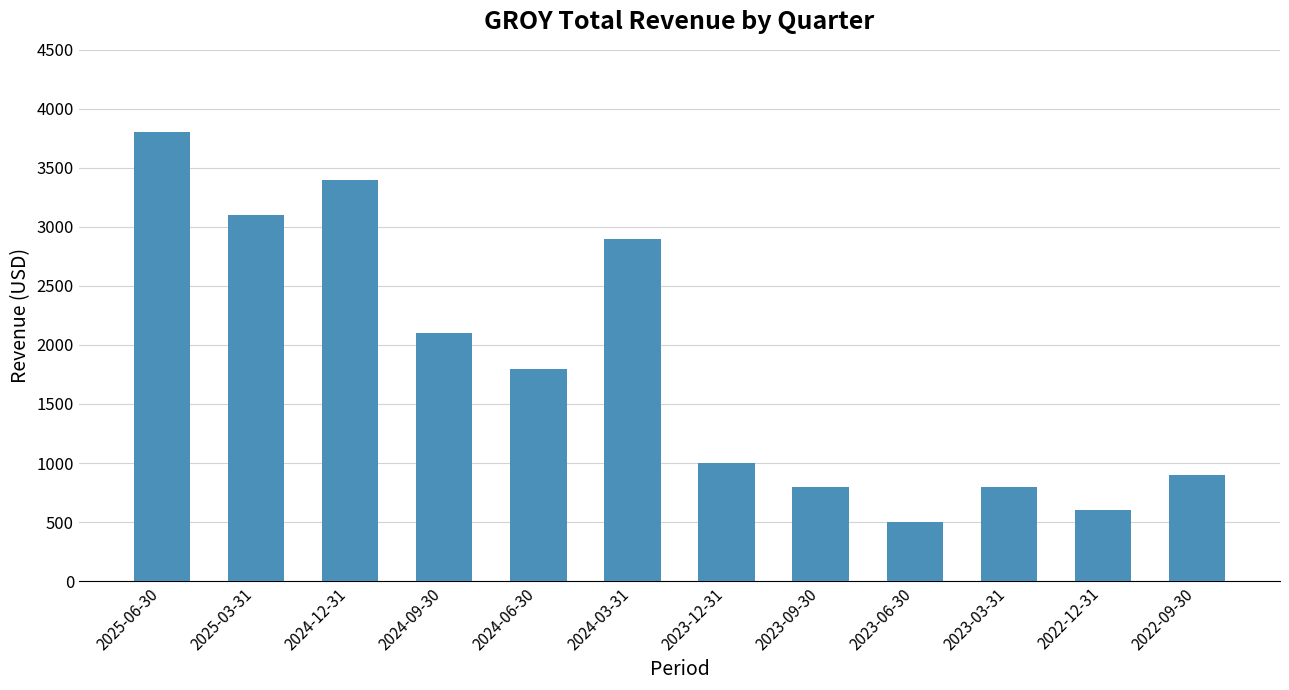

What is the difference between the maximum and minimum values?

3300